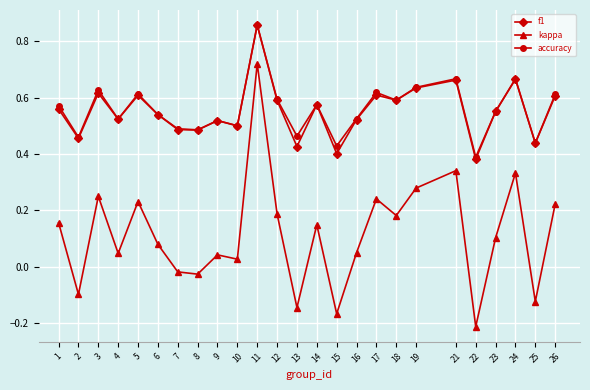

Which category has the lowest value in the kappa series?

22